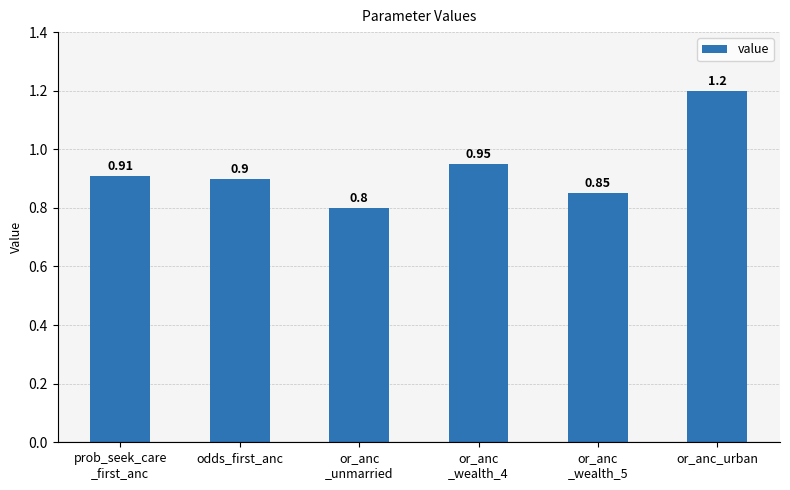

What is the average value?

0.9